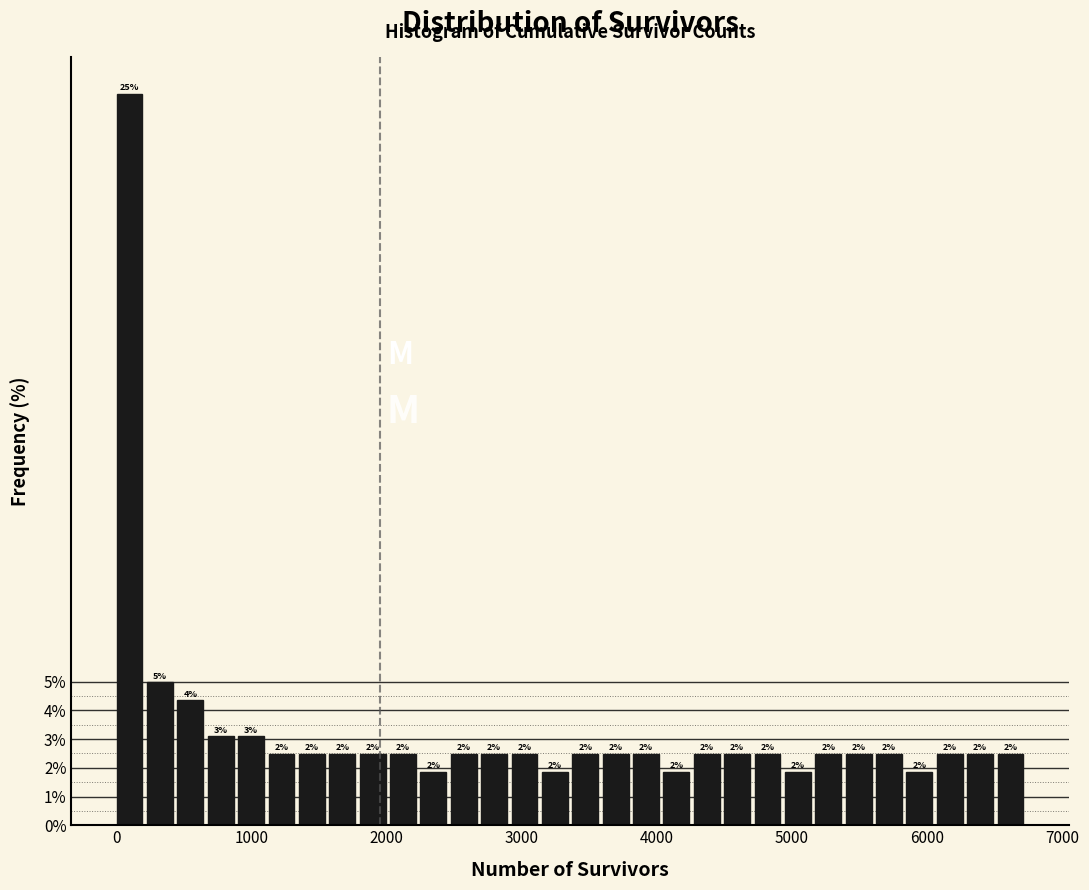

Read against the x-axis, roughly where is the centre of the tallest bar?

100